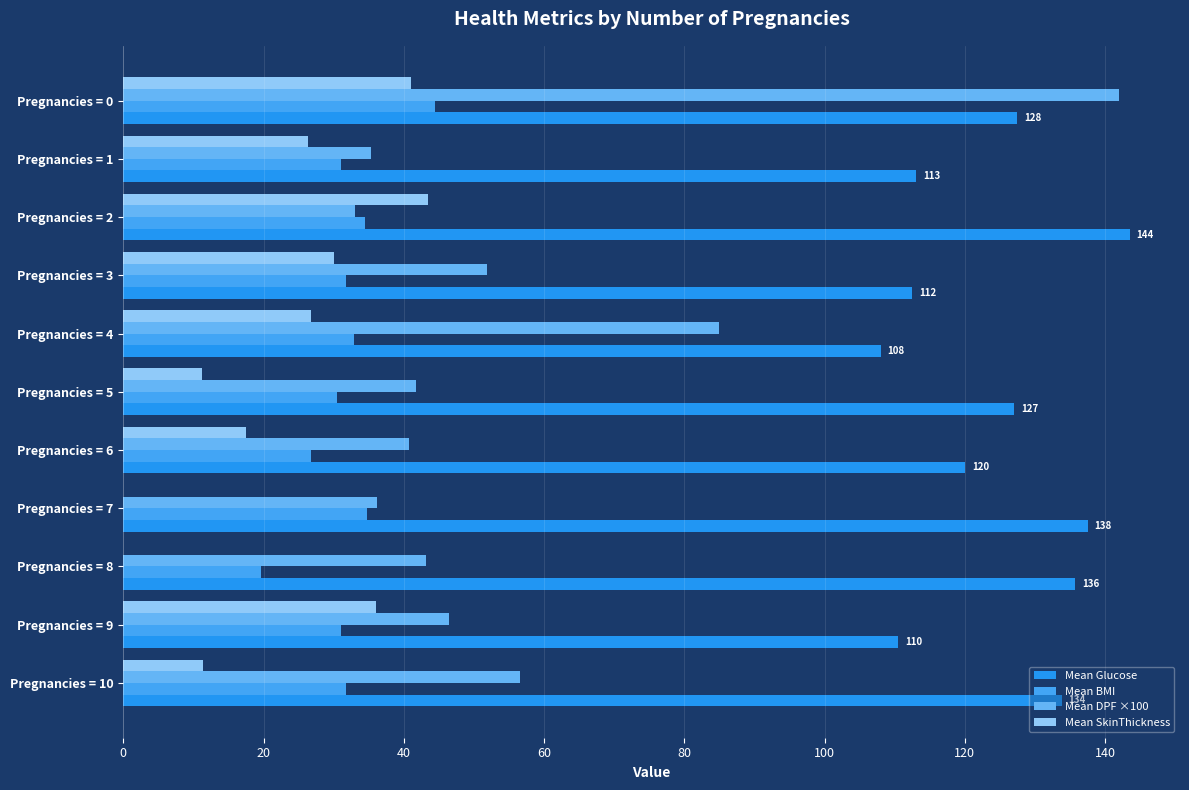

Reading left to right, what are all the values shown in this chart?

Mean Glucose: 127.5	113.0	143.5	112.5	108.0	127.0	120.0	137.5	135.7	110.5	133.8
Mean BMI: 44.4	31.0	34.4	31.7	32.9	30.4	26.8	34.7	19.6	31.0	31.8
Mean DPF ×100: 142.0	35.3	33.0	51.8	84.9	41.8	40.8	36.2	43.1	46.4	56.6
Mean SkinThickness: 41.0	26.3	43.5	30.0	26.7	11.2	17.5	0.0	0.0	36.0	11.4